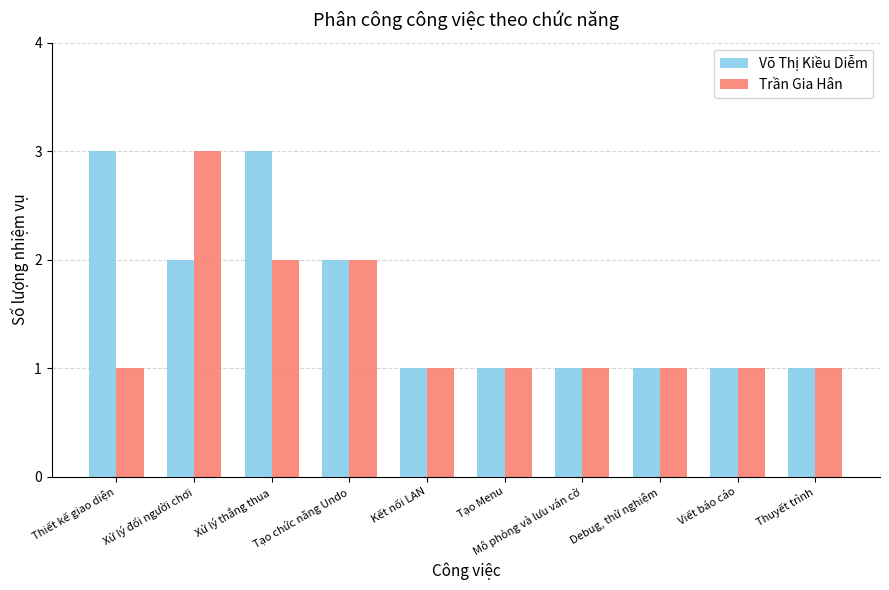

Is the value of Trần Gia Hân at Kết nối LAN greater than the value of Võ Thị Kiều Diễm at Tạo chức năng Undo?

No